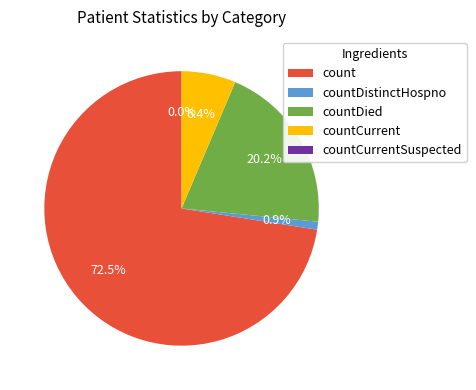

Does count represent more than half of the total?

Yes